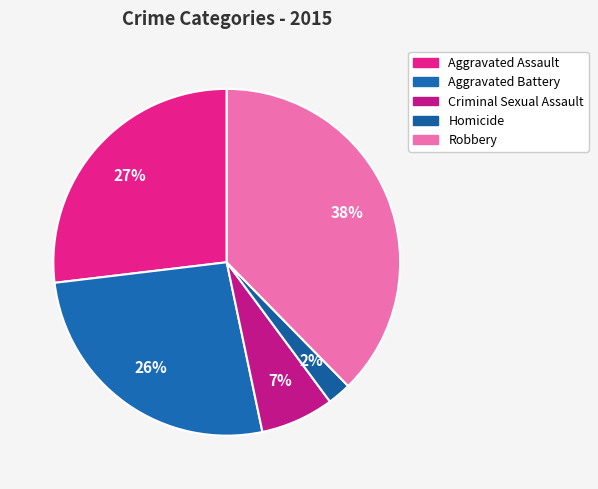

How many slices are in this pie chart?

5